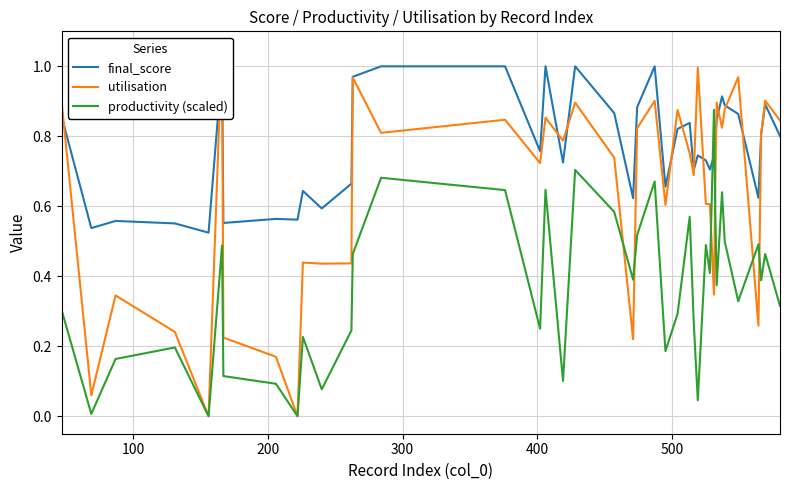

After their last crossing, which series has the higher values: productivity (scaled) or final_score?

final_score